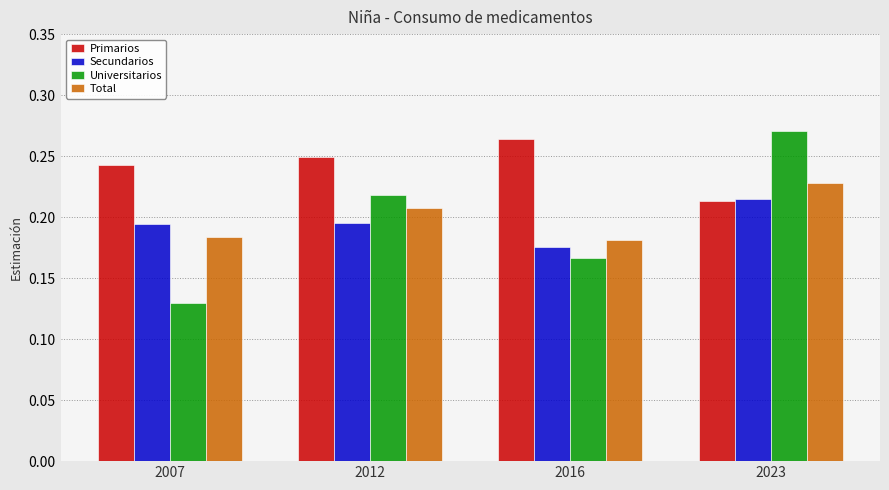

Which series has the largest range (max minus min)?

Universitarios